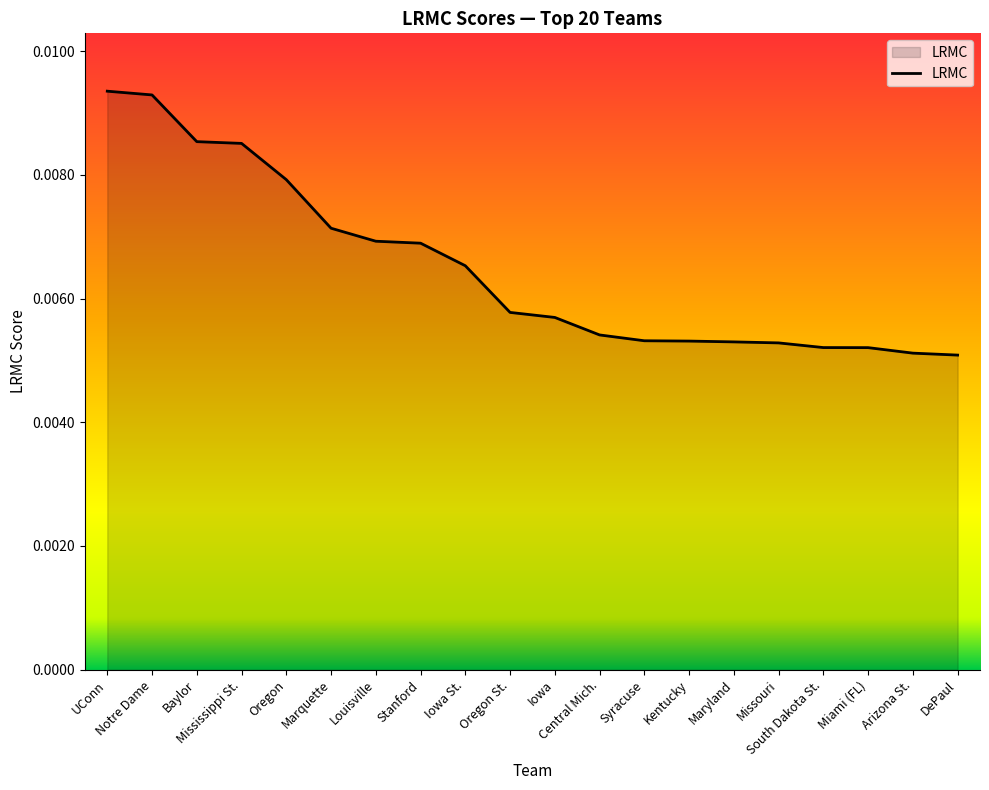

List the labels in order of value, smallest first.

DePaul, Arizona St., Miami (FL), South Dakota St., Missouri, Maryland, Kentucky, Syracuse, Central Mich., Iowa, Oregon St., Iowa St., Stanford, Louisville, Marquette, Oregon, Mississippi St., Baylor, Notre Dame, UConn